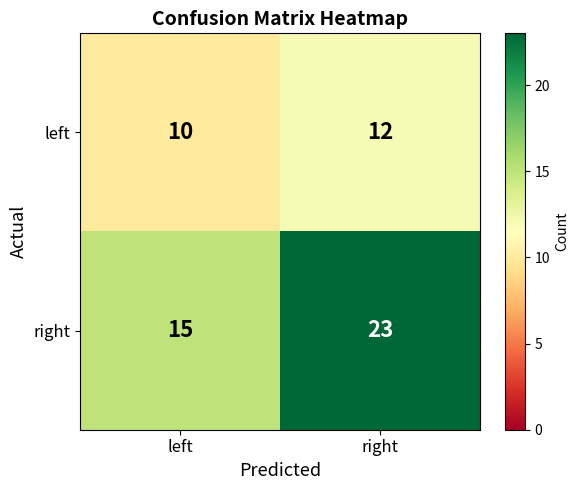

Which series has the largest range (max minus min)?

right